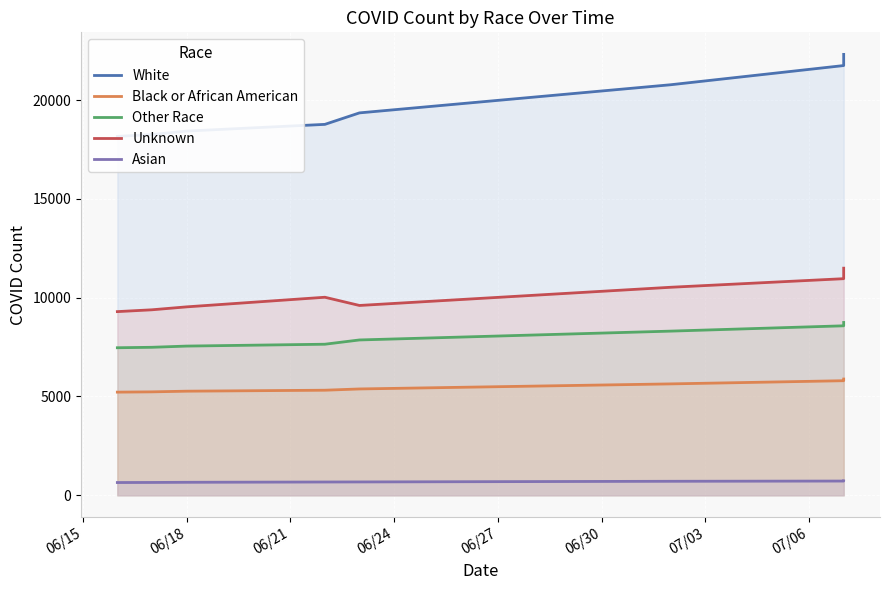

Is it true that Asian equals 729 at 07/06?

True